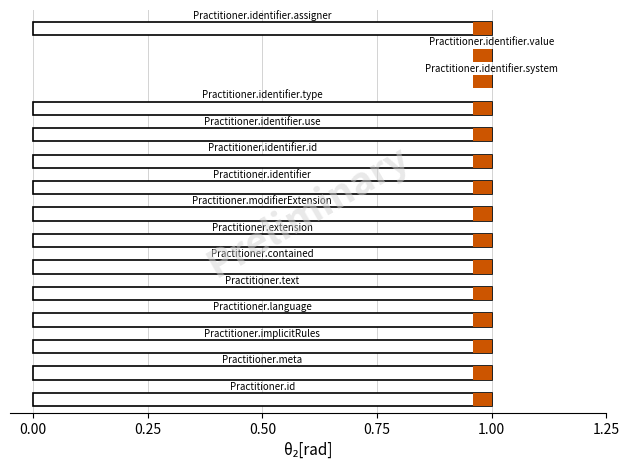

What is the sum of all values?

13